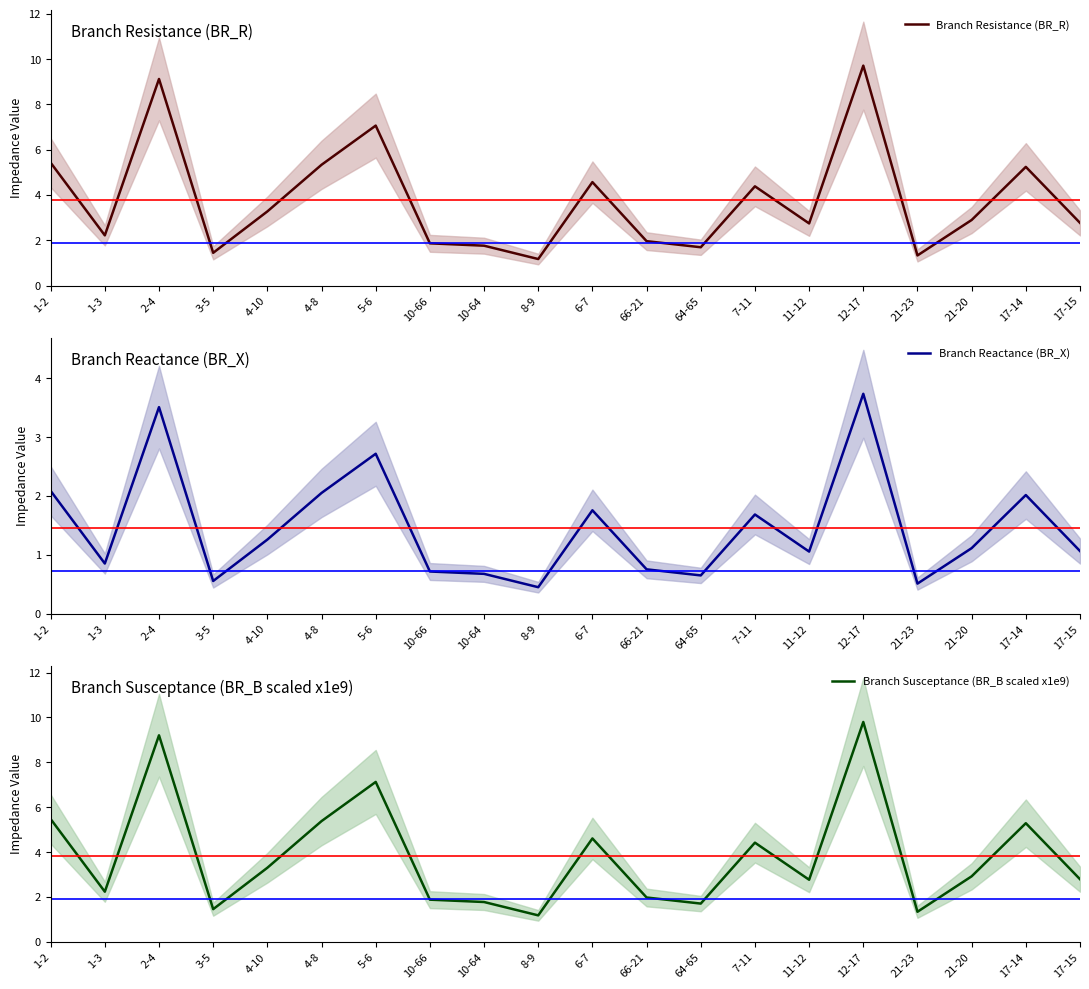

Reading left to right, transcribe all the data shown in this chart.

Branch Resistance (BR_R): 5.4	2.2	9.1	1.4	3.3	5.3	7.1	1.9	1.8	1.2	4.6	2.0	1.7	4.4	2.7	9.7	1.3	2.9	5.2	2.8
Branch Reactance (BR_X): 2.1	0.9	3.5	0.6	1.3	2.1	2.7	0.7	0.7	0.5	1.8	0.8	0.7	1.7	1.1	3.7	0.5	1.1	2.0	1.1
Branch Susceptance (BR_B scaled x1e9): 5.5	2.2	9.2	1.5	3.3	5.4	7.1	1.9	1.8	1.2	4.6	2.0	1.7	4.4	2.8	9.8	1.3	2.9	5.3	2.8